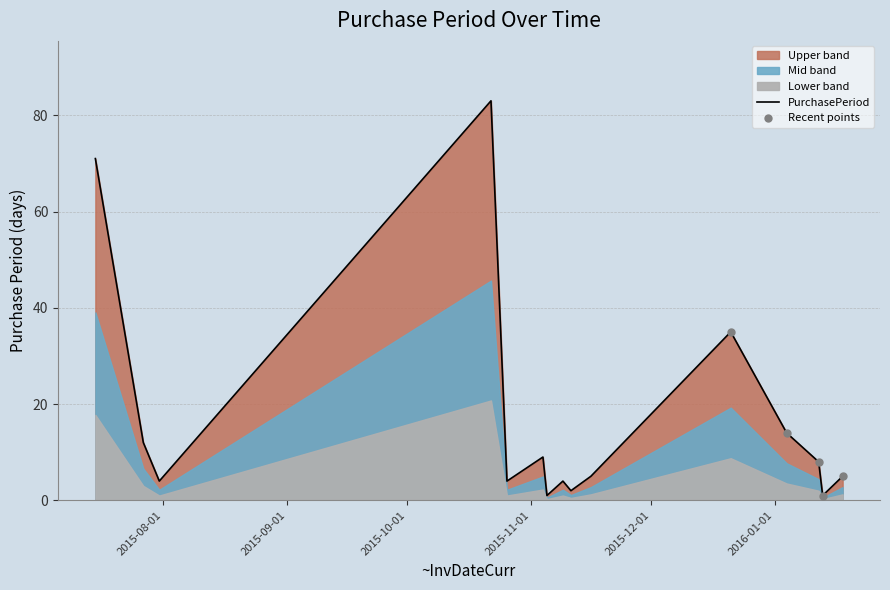

What is the change in value from 2015-11-09 to 2016-01-12?

+4